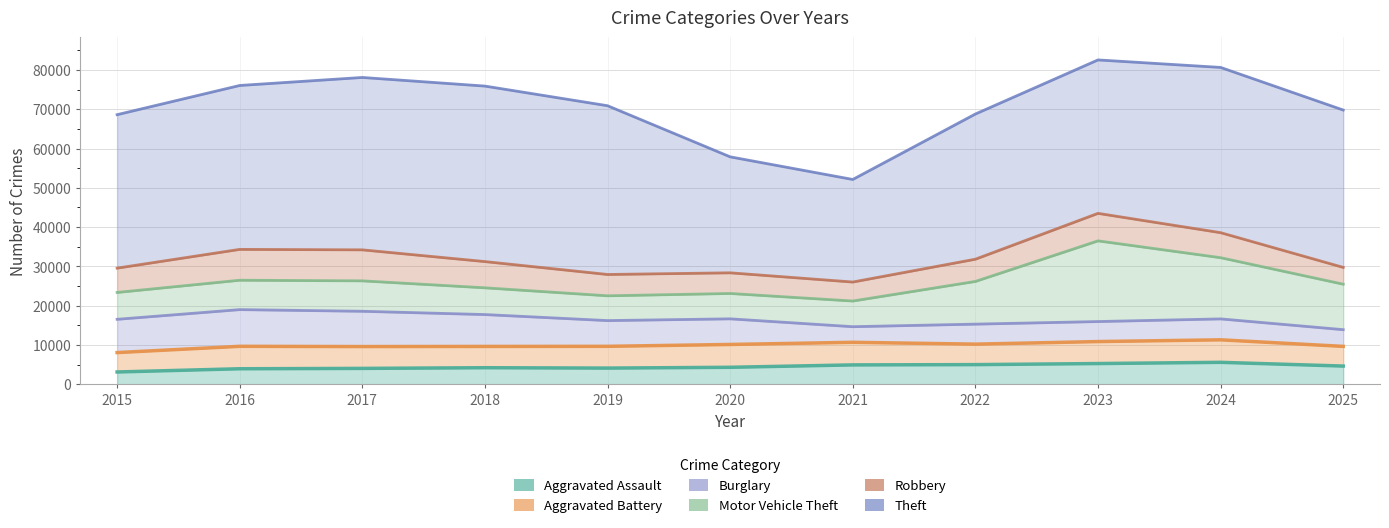

Is the value of Motor Vehicle Theft at 2017 greater than the value of Aggravated Assault at 2024?

Yes